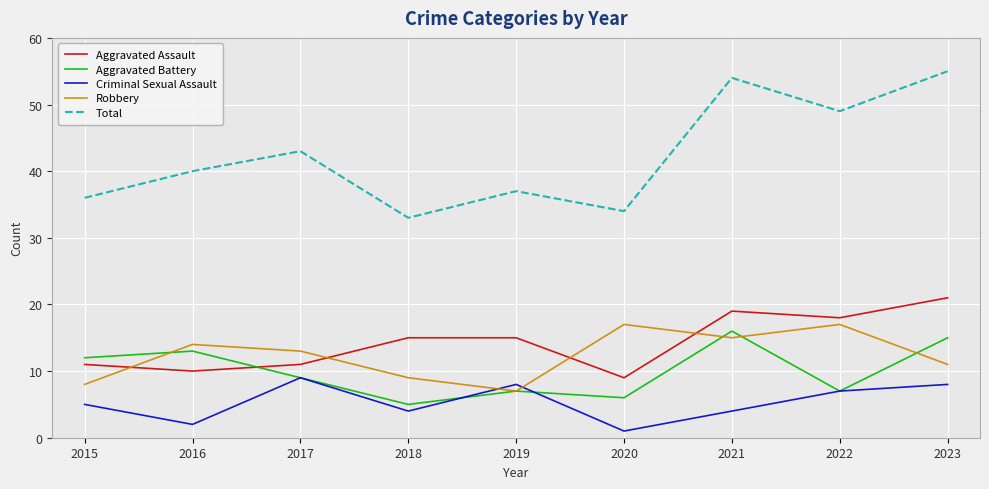

Which series has the widest spread of values?

Total